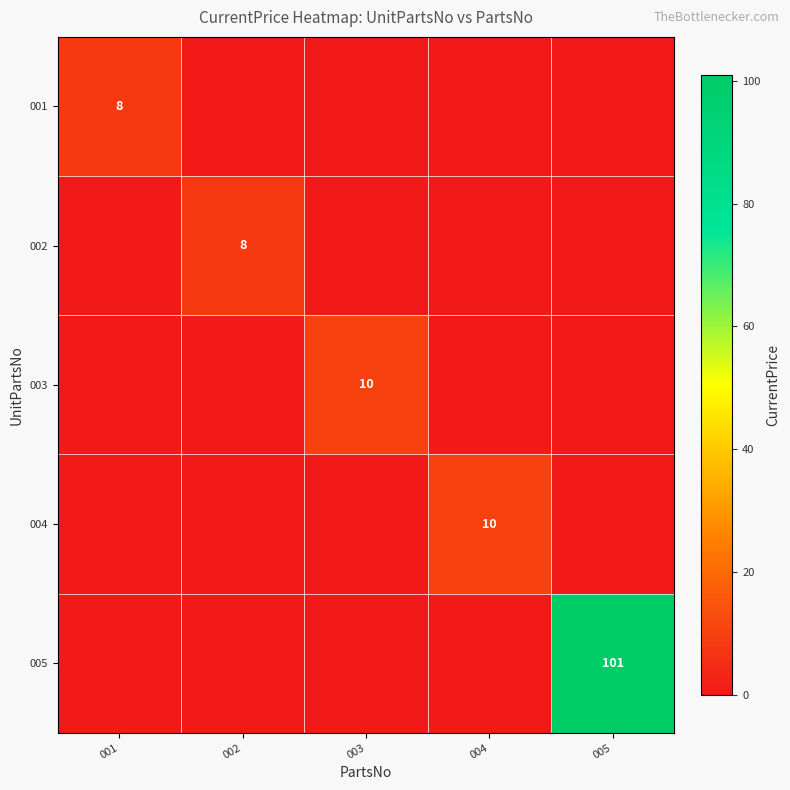

Is it true that 001 equals 8 at 001?

True